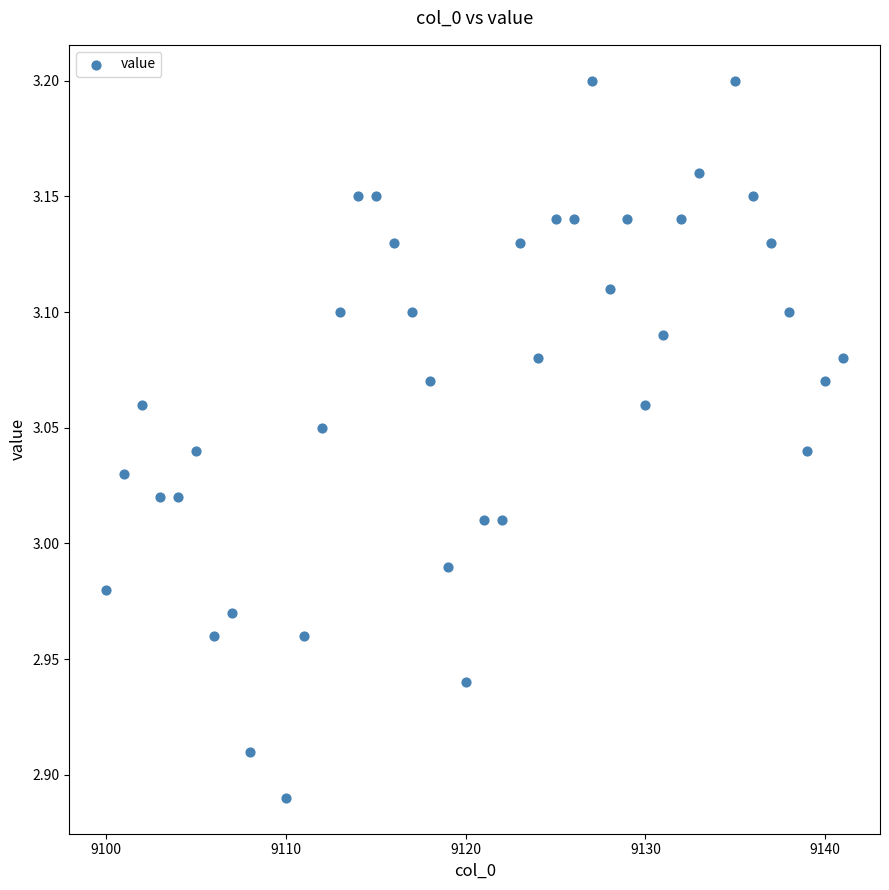

What is the range of X values (max minus min)?

41.0